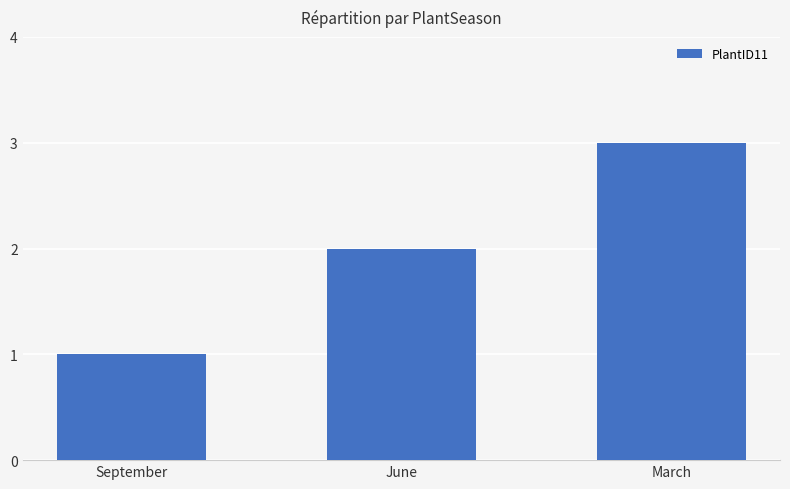

List the labels in order of value, smallest first.

September, June, March